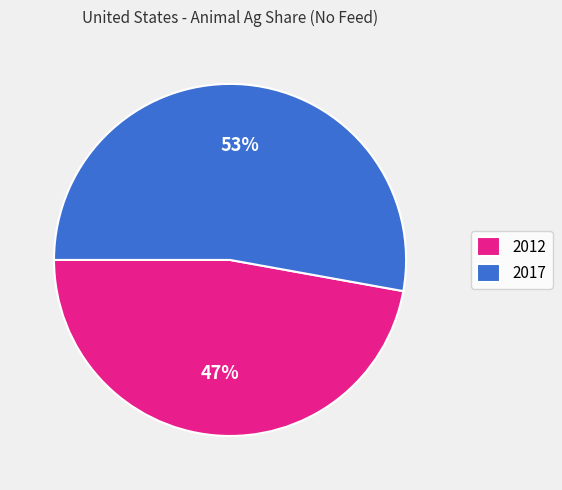

To the nearest percent, what is the average slice percentage?

50%